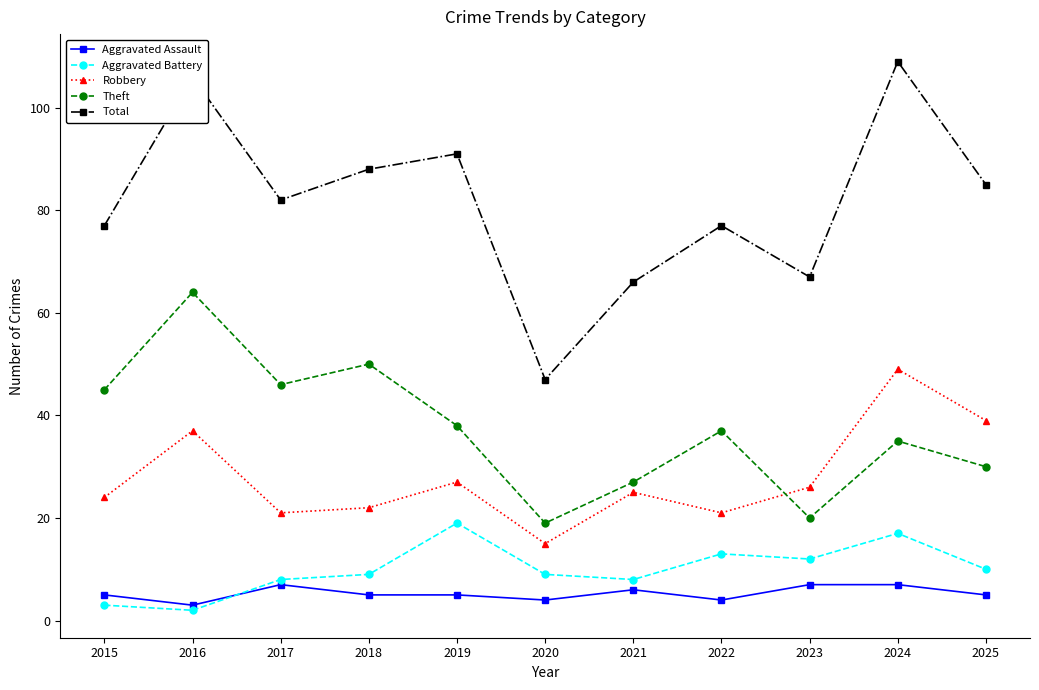

What is the value of the Robbery point at the 8th from the left?

21